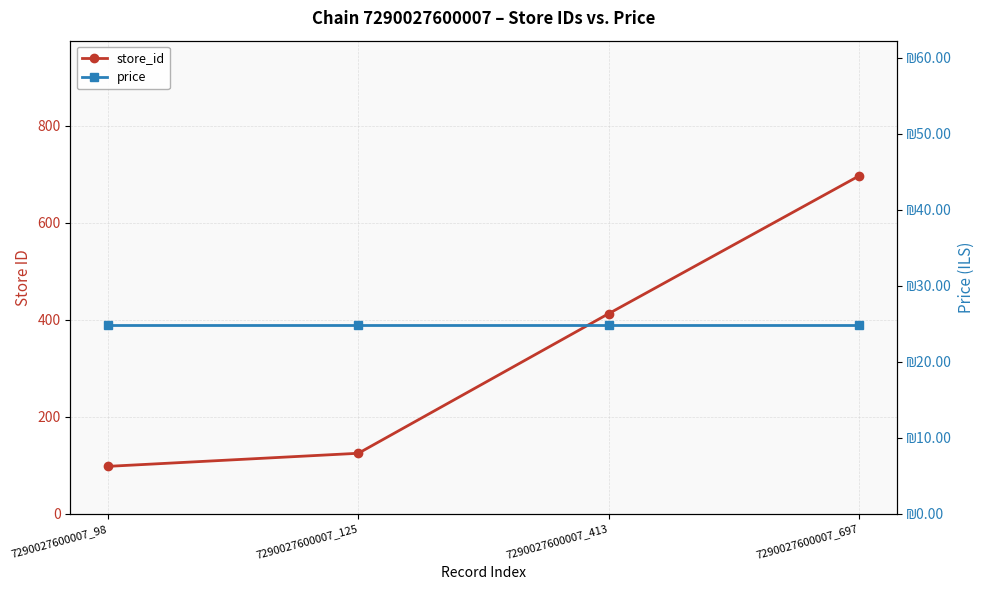

What is the greatest value displayed?

697.0